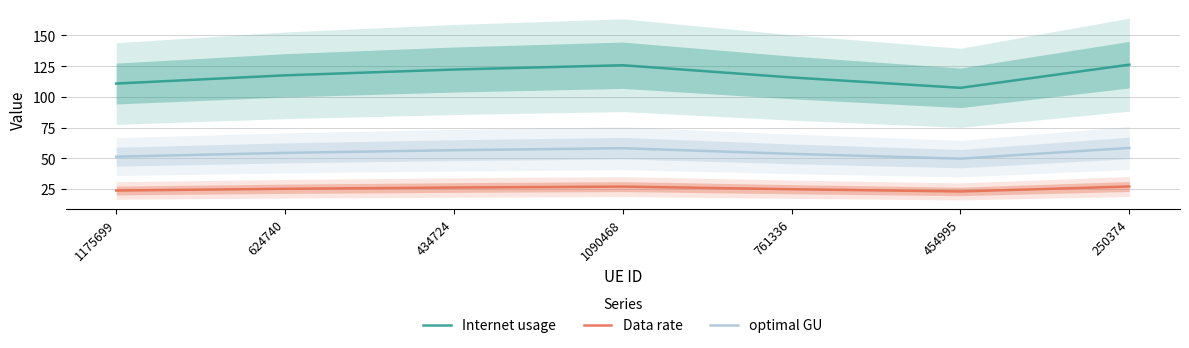

True or false: Data rate and Internet usage cross at least once.

False